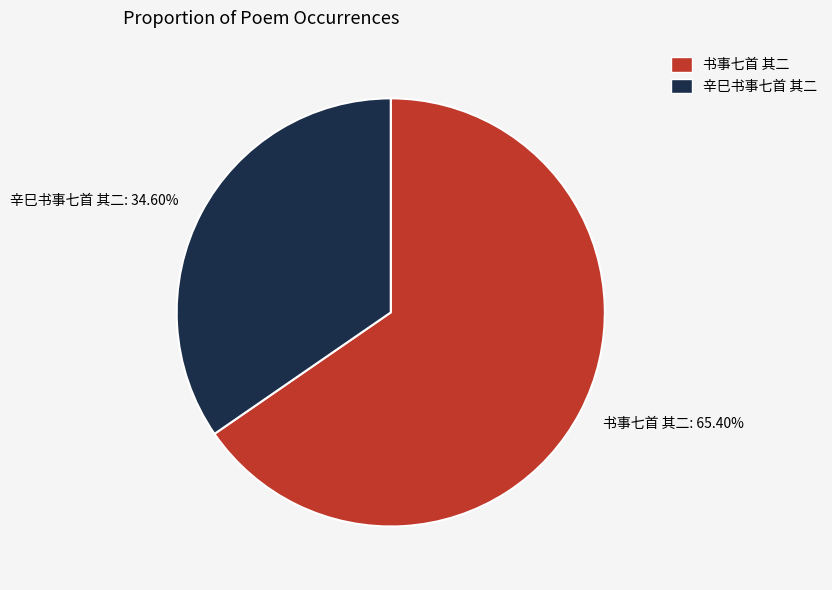

Between 辛巳书事七首 其二 and 书事七首 其二, which is larger?

书事七首 其二